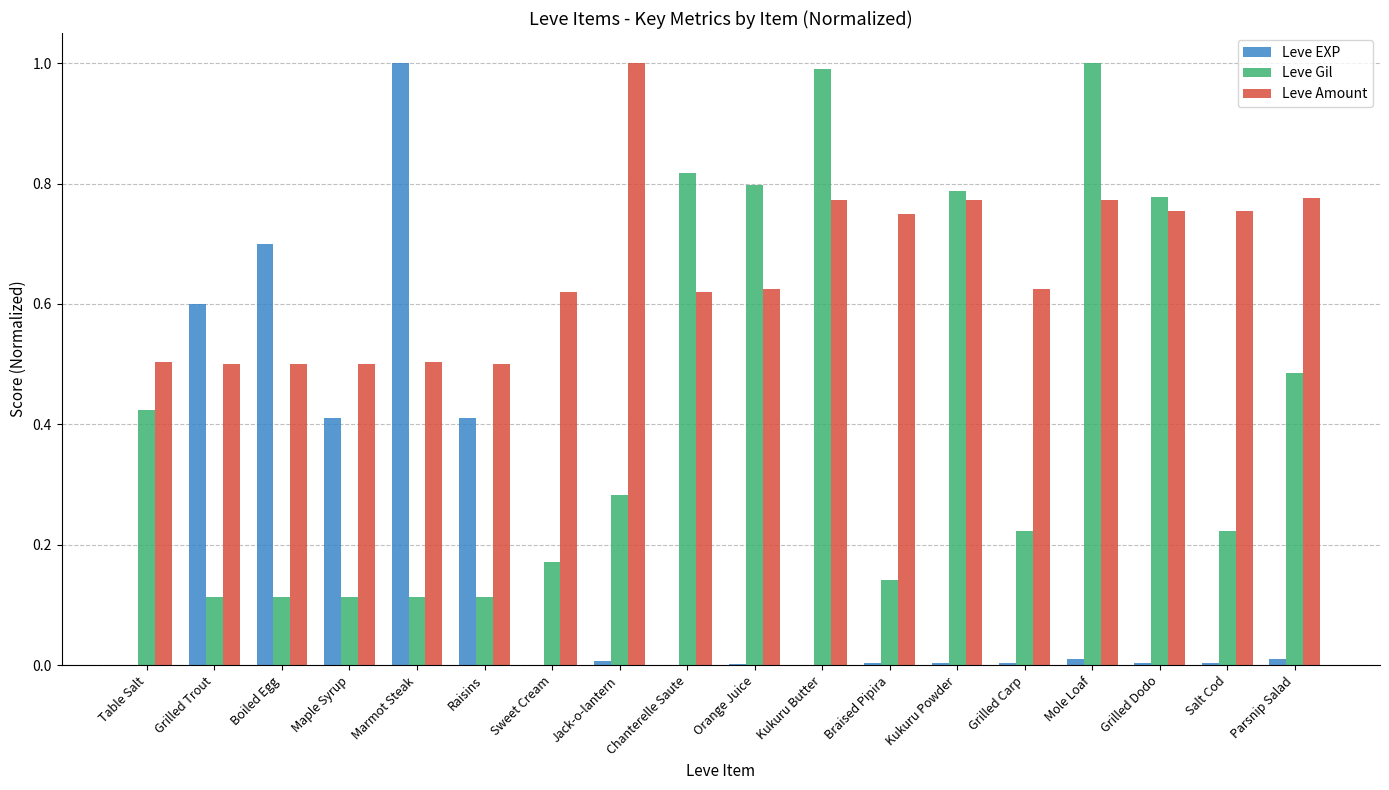

The value of Leve EXP at Braised Pipira is 0.0. True or false?

True